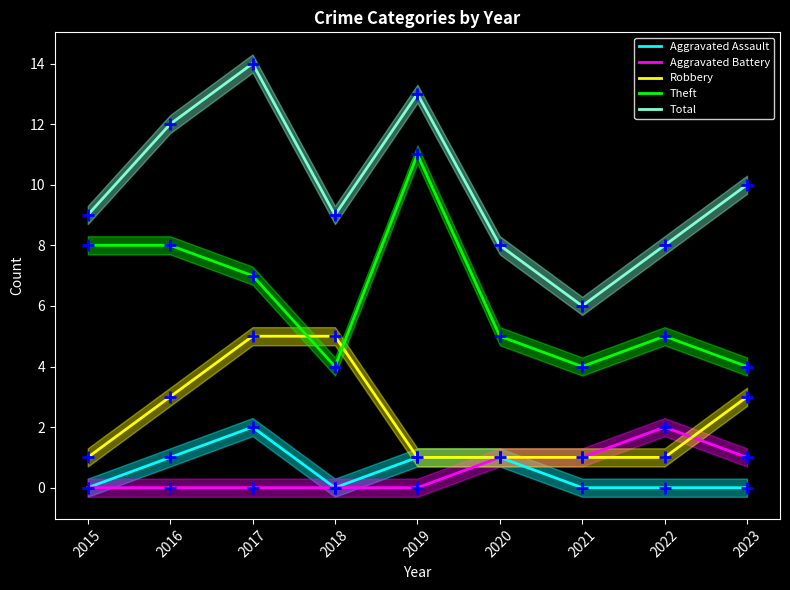

Which series has the largest range (max minus min)?

Total